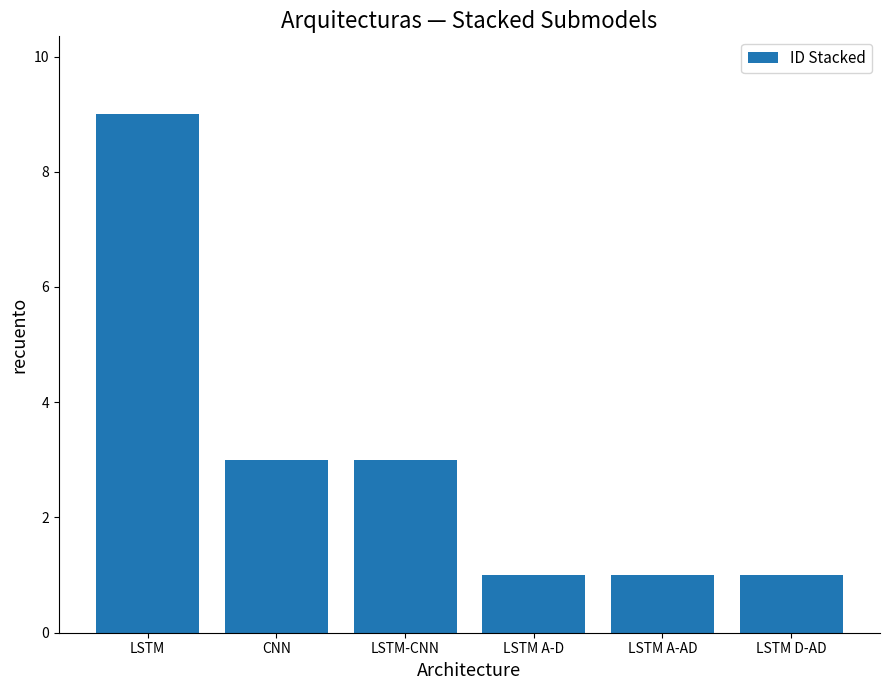

Reading left to right, list all the values displayed in this chart.

9	3	3	1	1	1